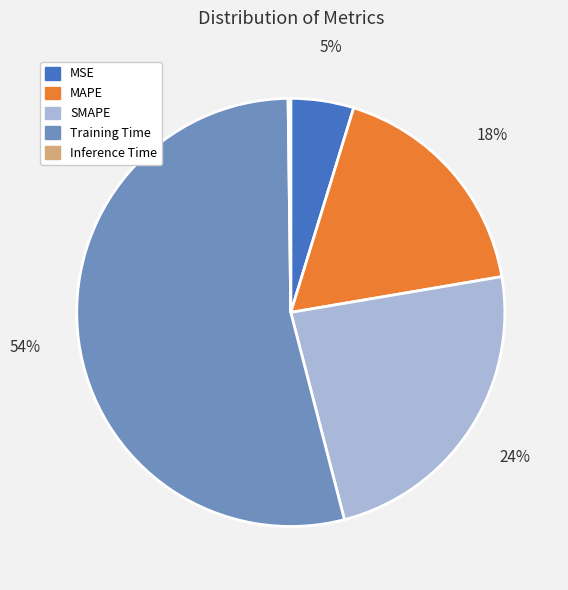

Do Training Time and SMAPE together represent more than half of the pie?

Yes